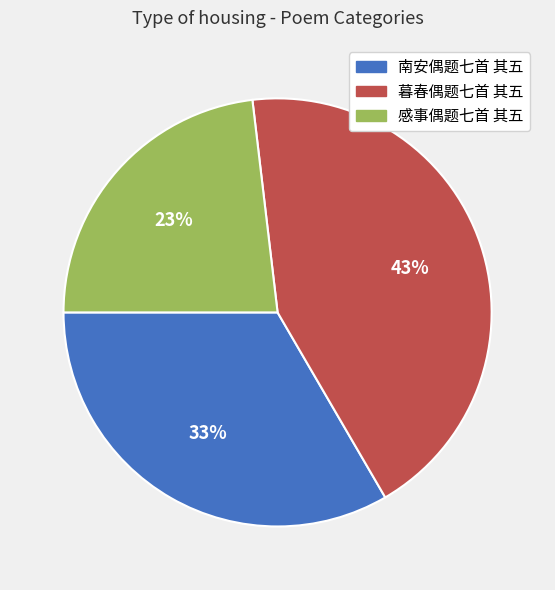

What is the largest slice in the pie chart?

暮春偶题七首 其五